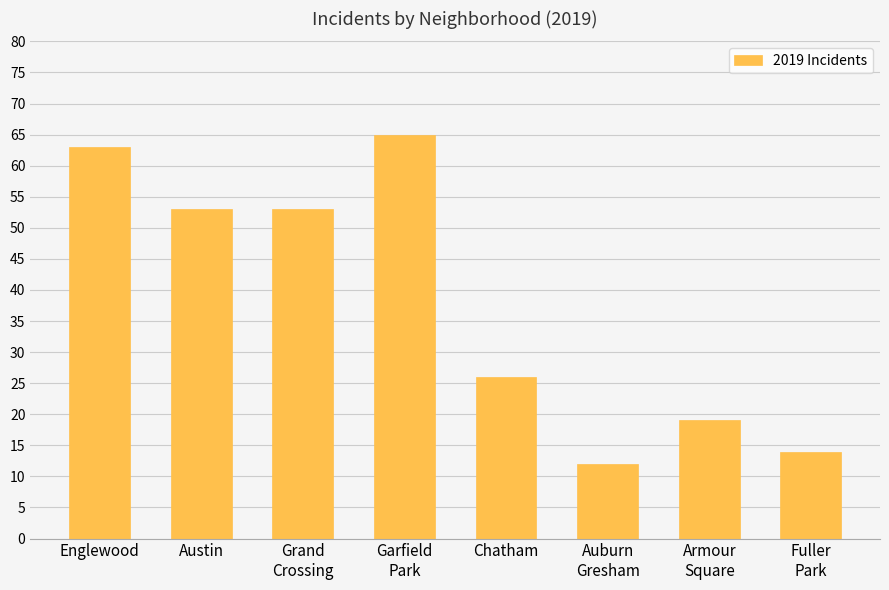

Count the number of categories in the chart.

8